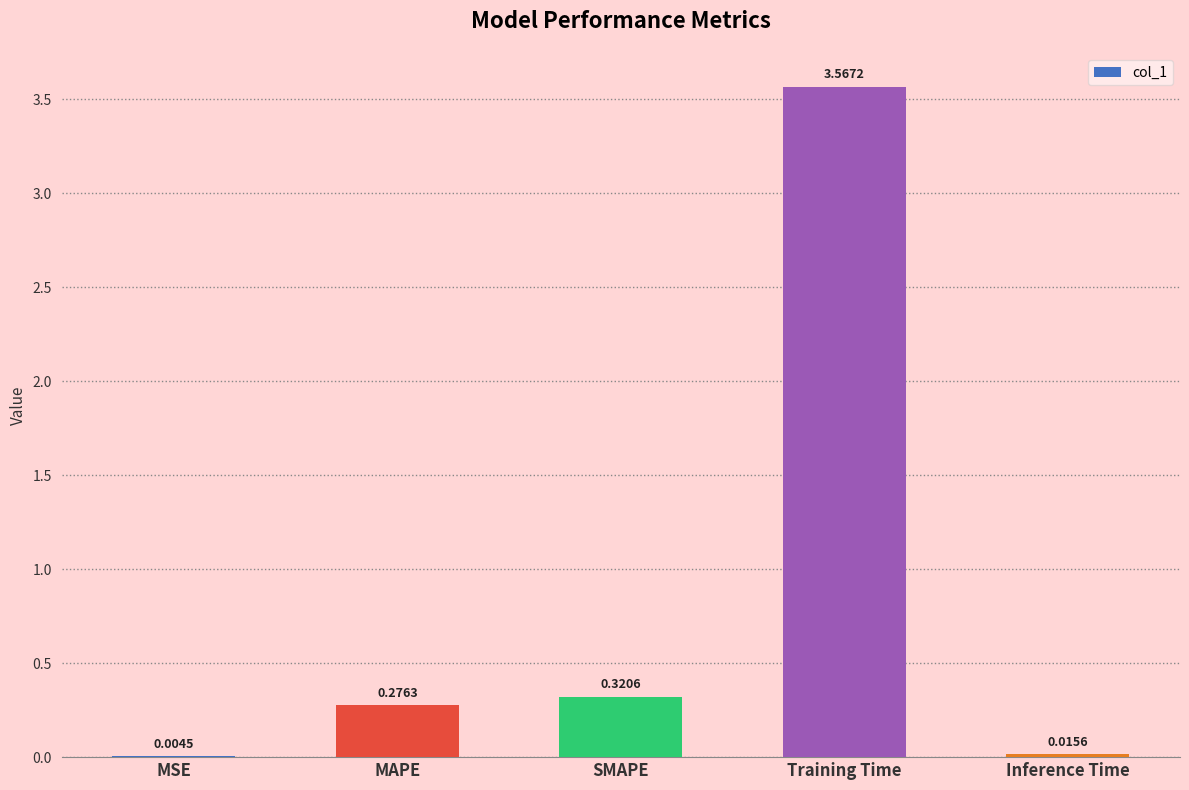

What is the sum of the values at SMAPE and Training Time?

3.9